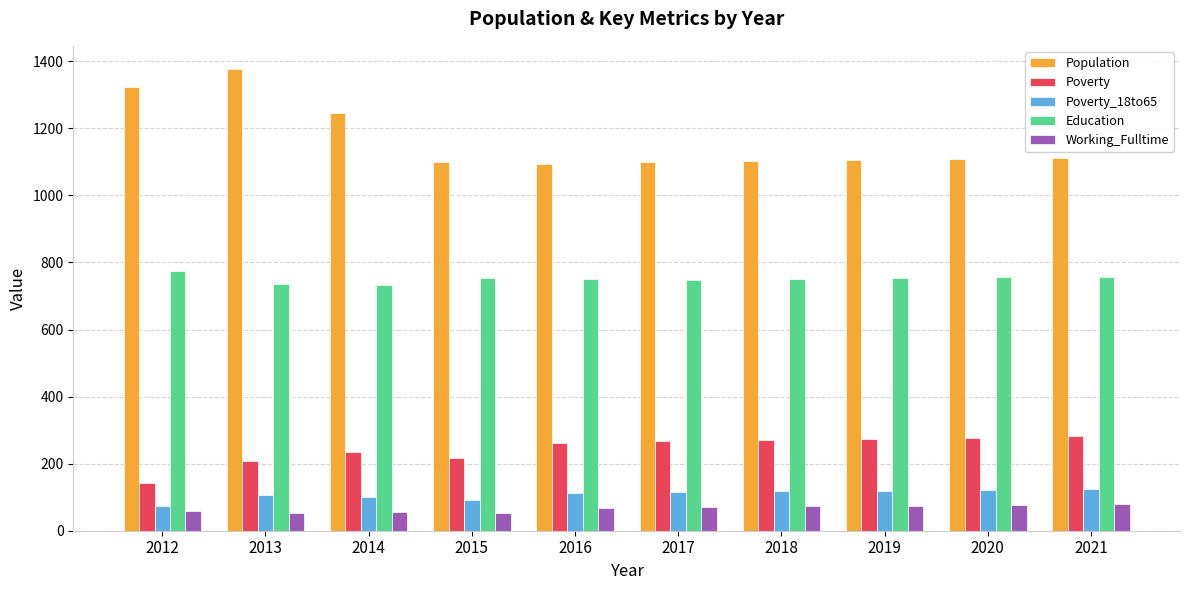

What is the difference between the Population values at 2013 and 2015?

277